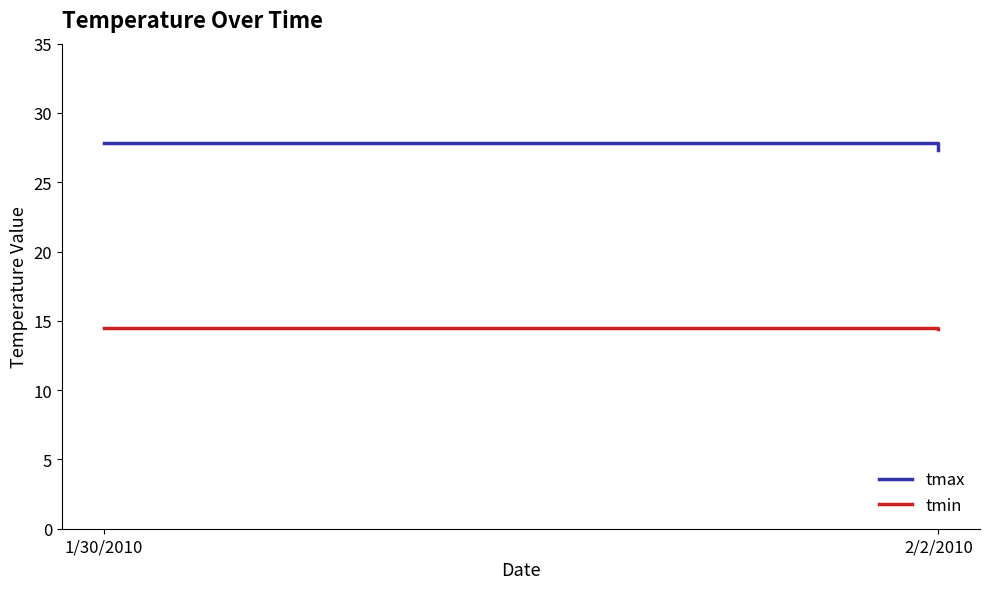

What is the difference between the tmin values at 1/30/2010 and 2/2/2010?

0.1